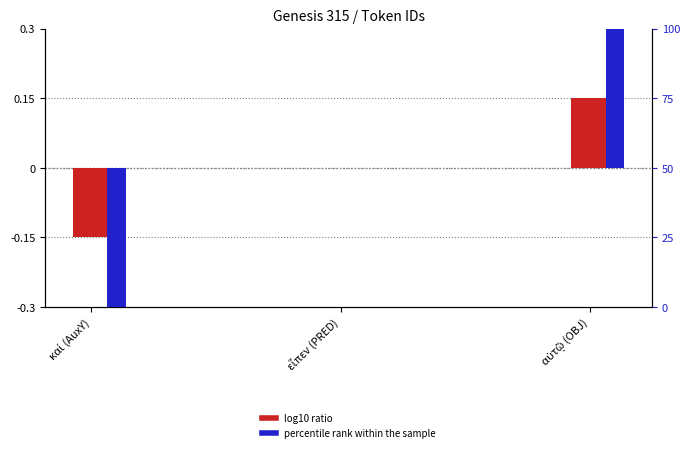

Is the value of percentile rank within the sample at καί (AuxY) greater than the value of log10 ratio at καί (AuxY)?

No